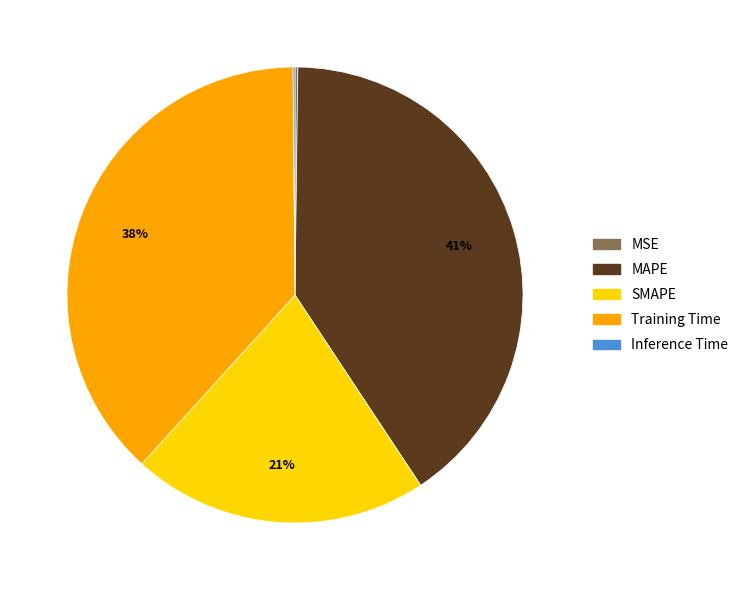

Is it true that MAPE is 54% of the pie?

False